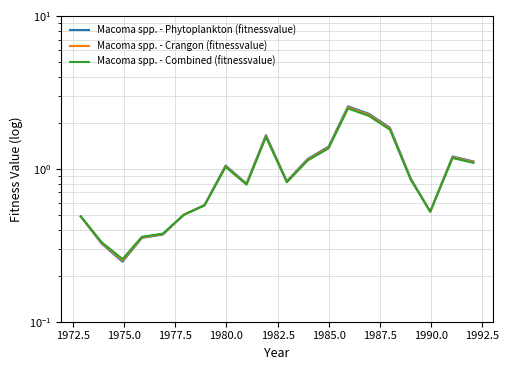

How many lines are shown in the chart?

3